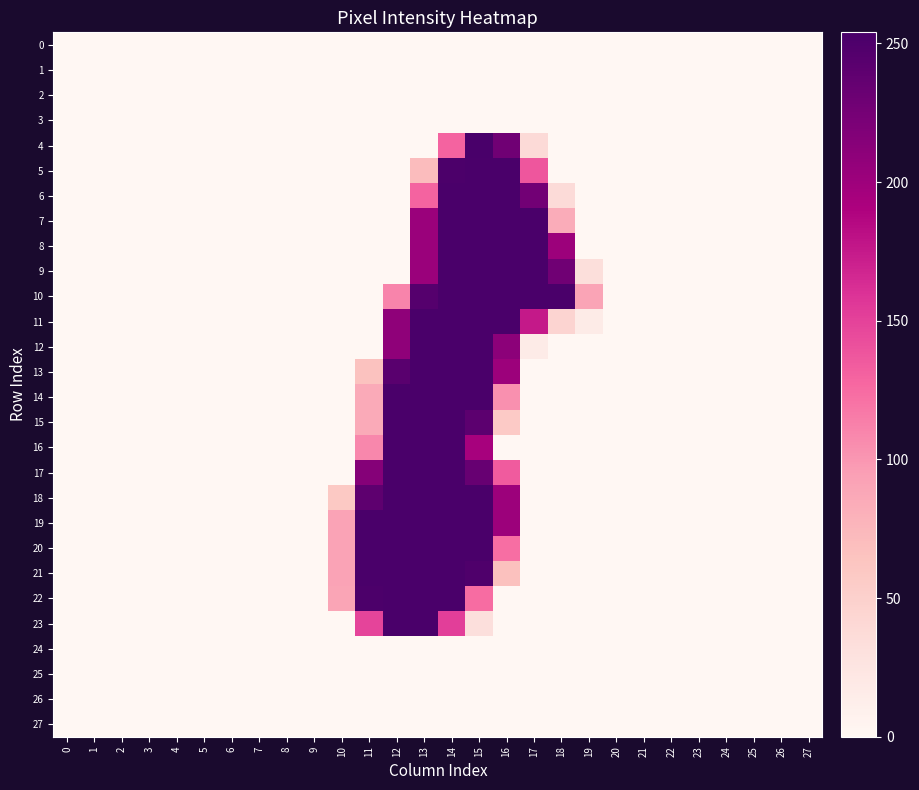

Which series has the widest spread of values?

4